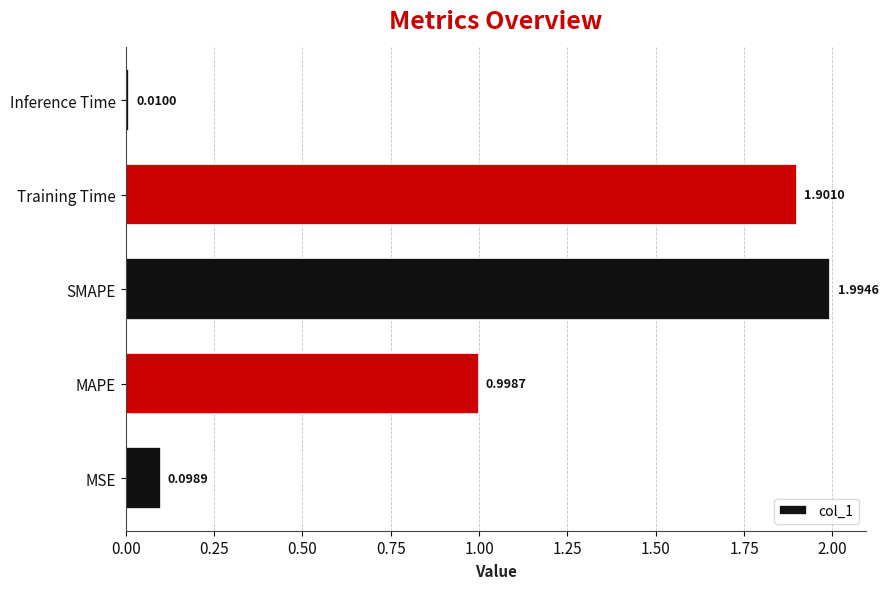

At which label is the value closest to 1?

MAPE